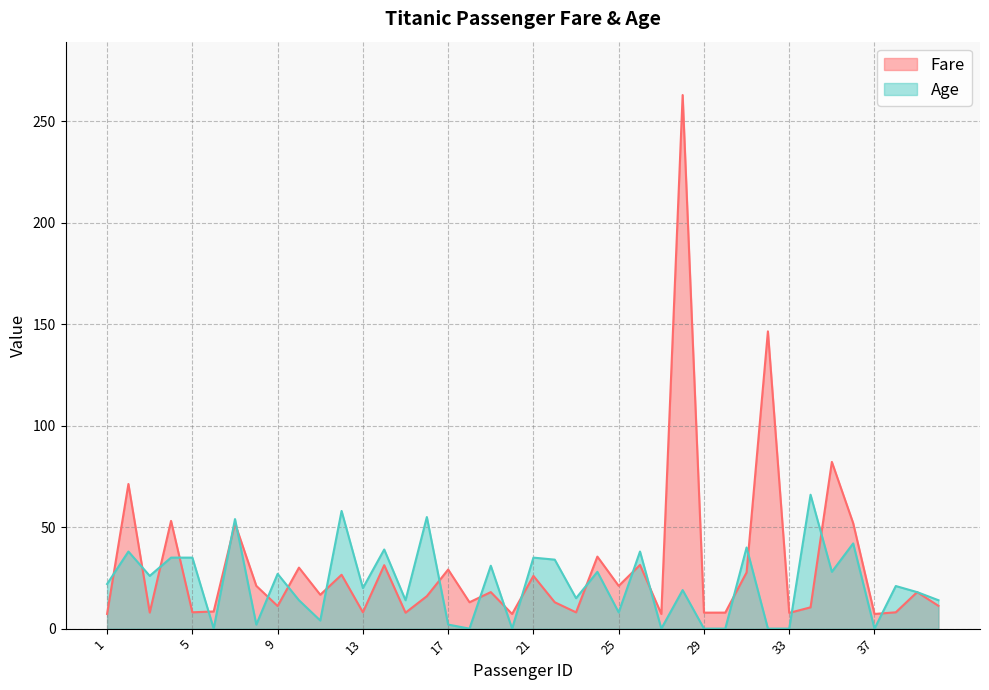

What is the total value across all series at 15?

21.9